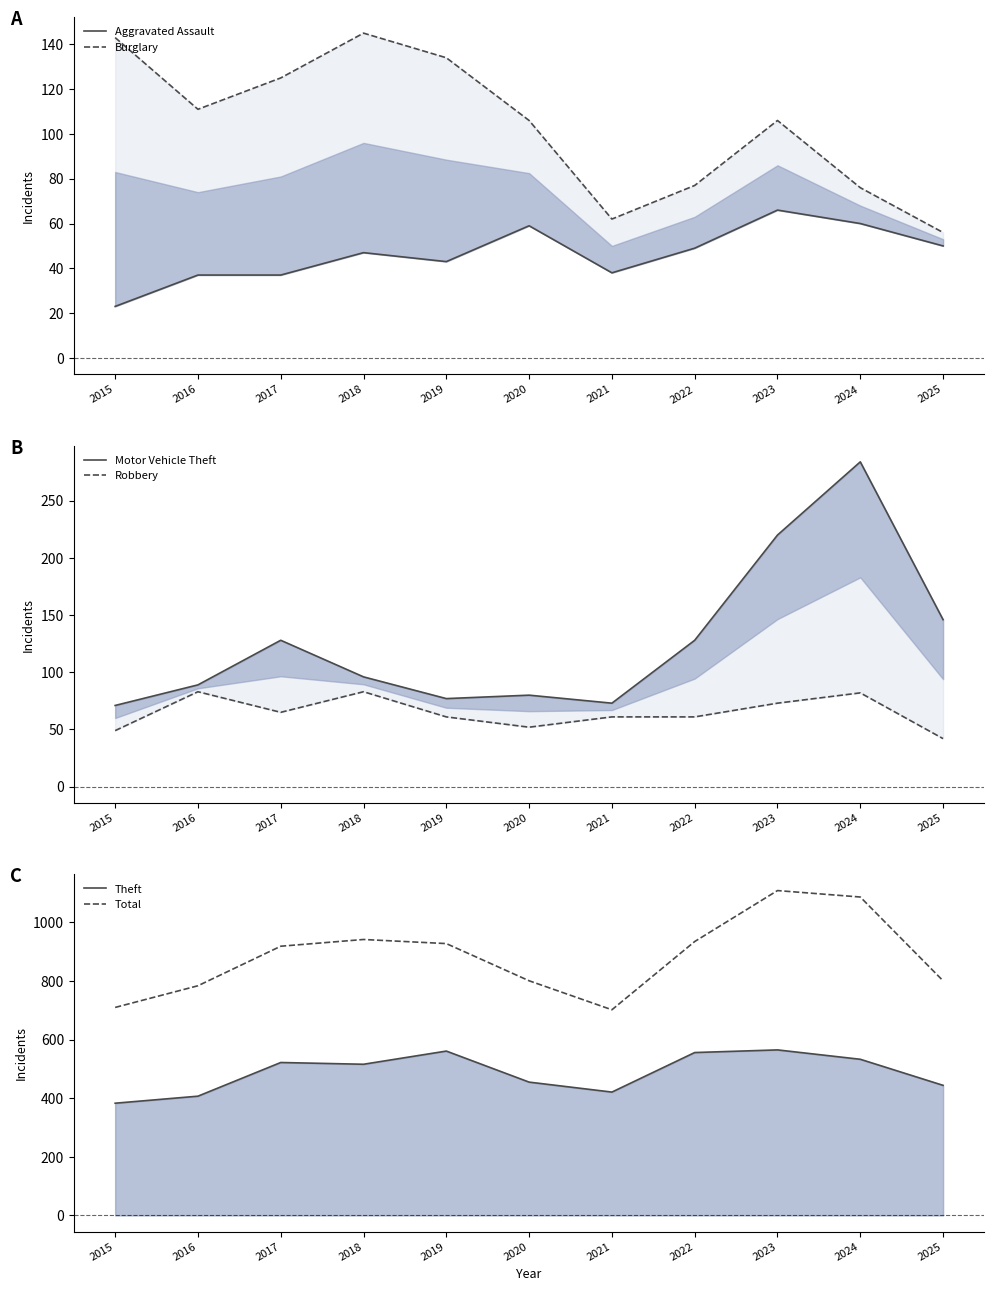

True or false: Aggravated Assault has a value of 33 at 2015.

False